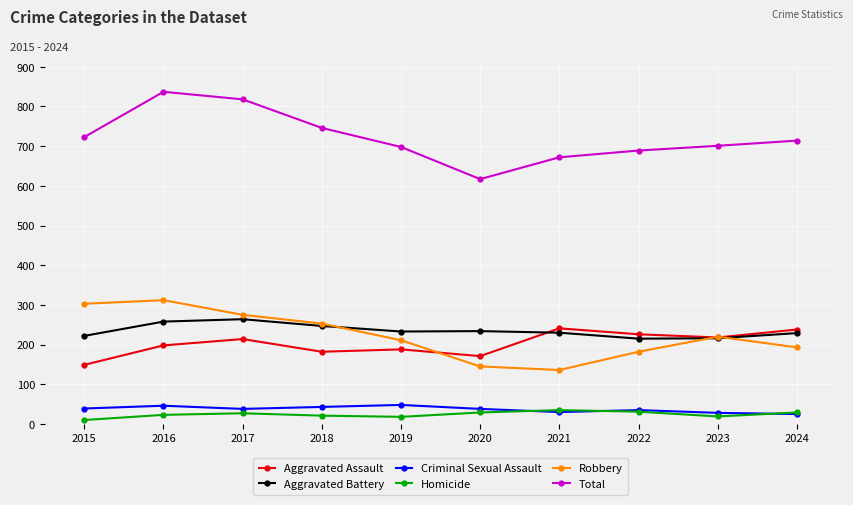

Is the value of Aggravated Battery at 2018 greater than the value of Criminal Sexual Assault at 2023?

Yes